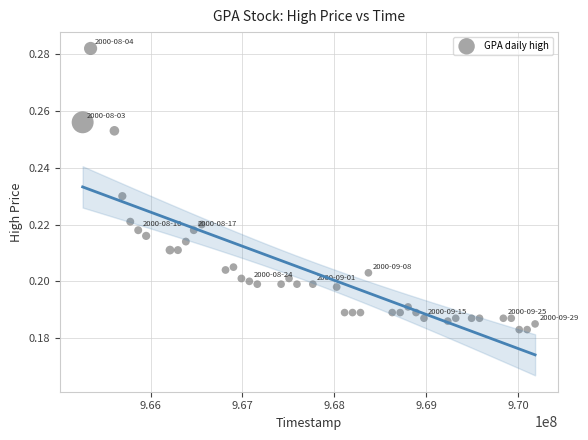

What is the range of X values (max minus min)?

4924800.0